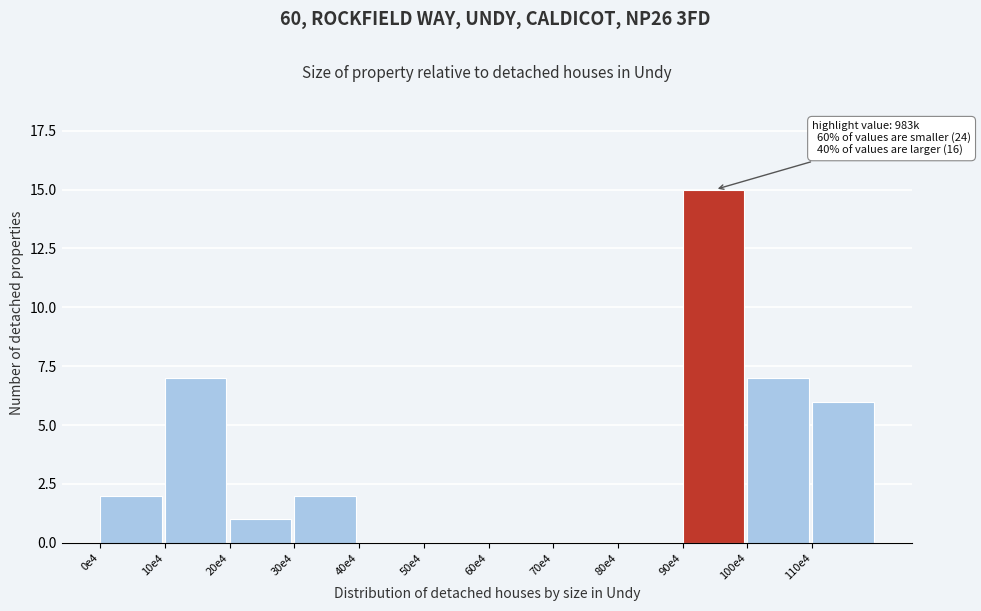

Reading left to right, extract all data points from this chart.

0e4=2	10e4=7	20e4=1	30e4=2	40e4=0	50e4=0	60e4=0	70e4=0	80e4=0	90e4=15	100e4=7	110e4=6